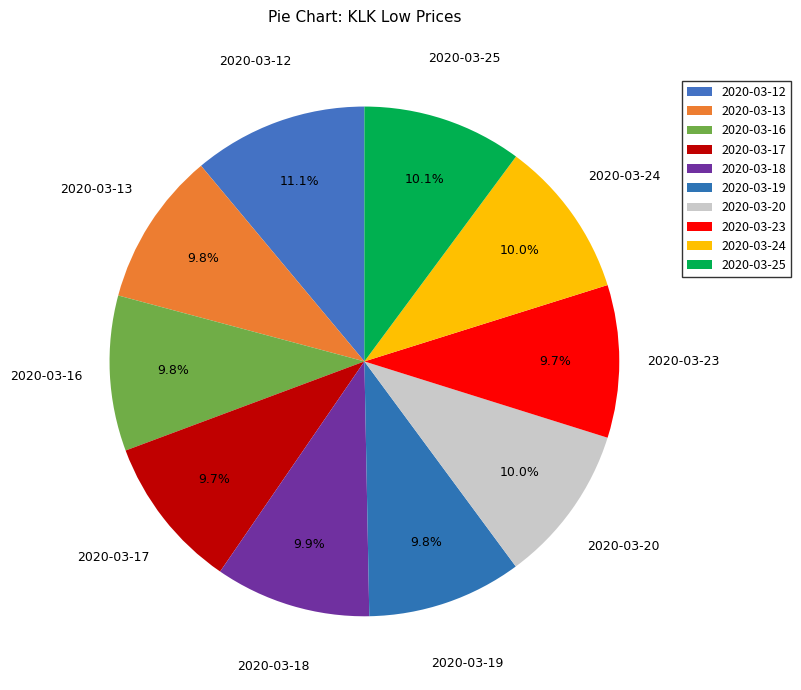

To the nearest percent, what percentage of the pie is 2020-03-12?

11%